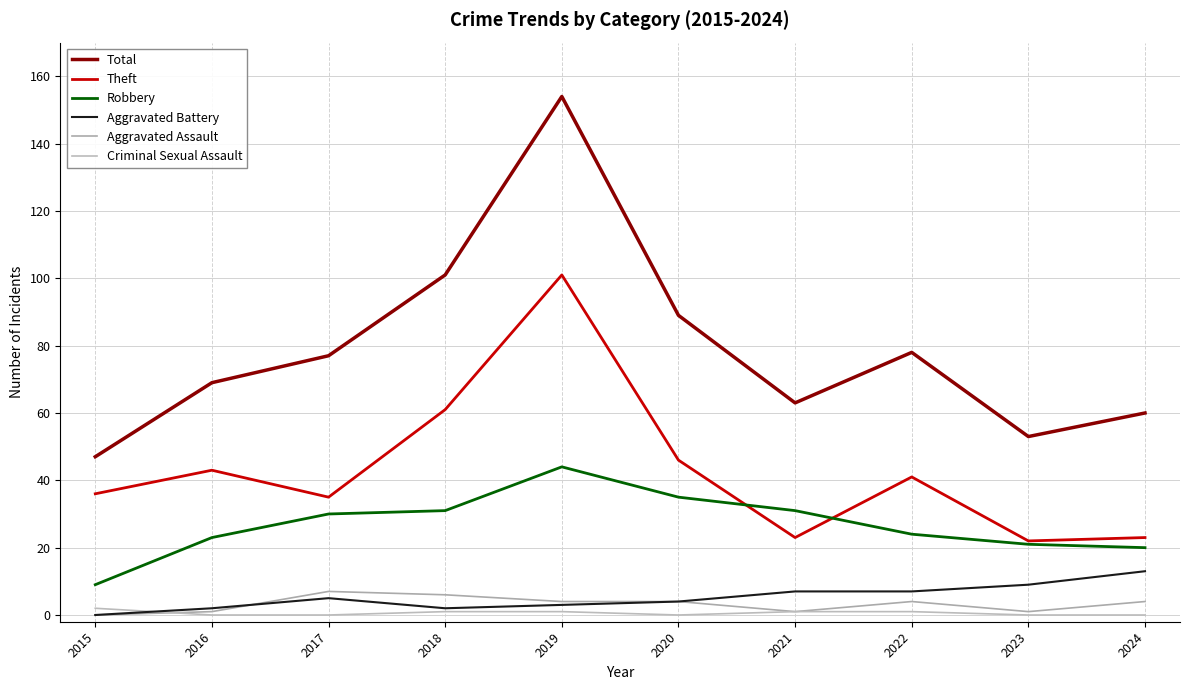

How many lines are shown in the chart?

6